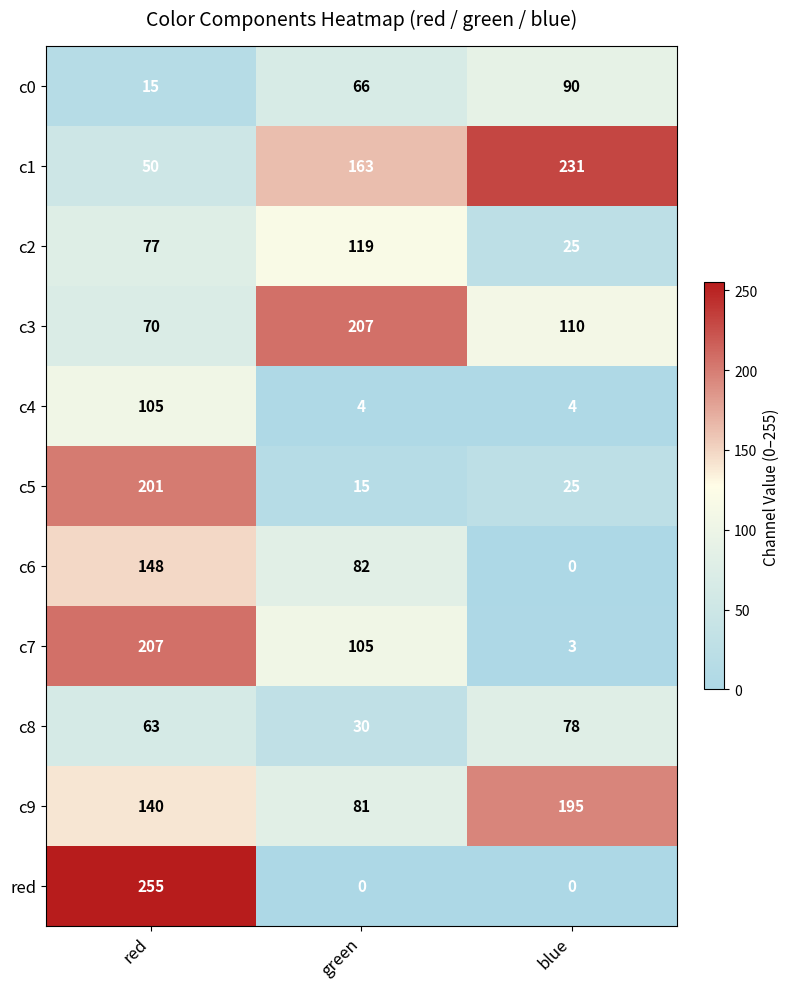

Which series has the widest spread of values?

red